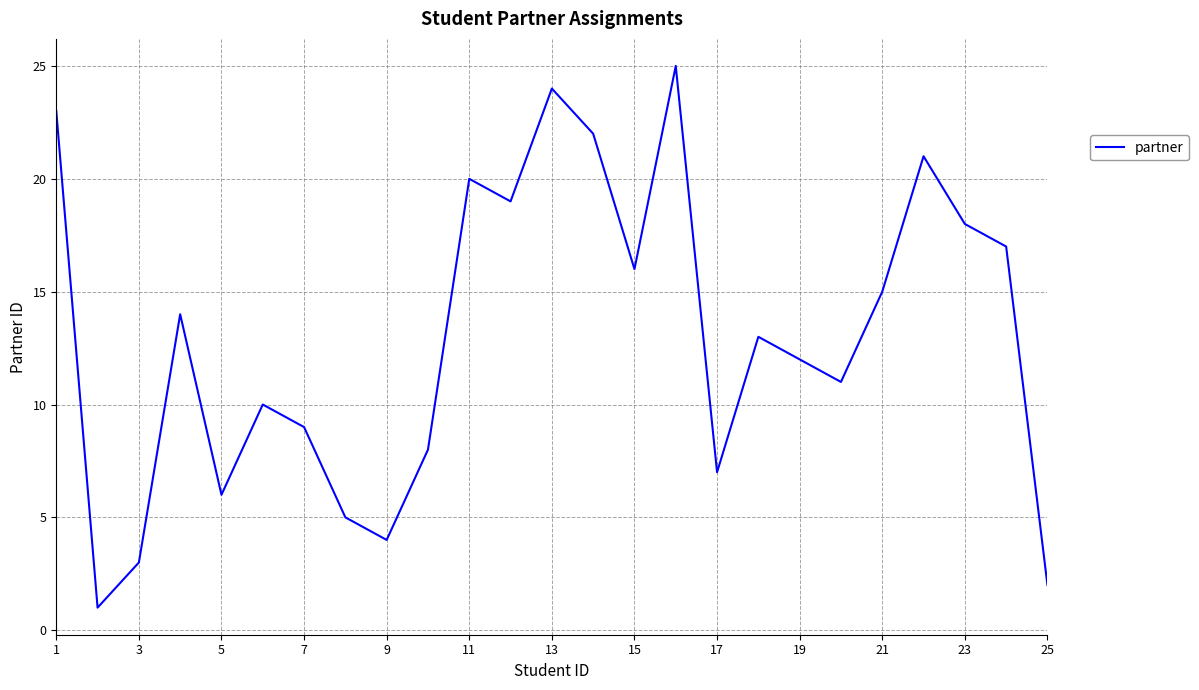

What is the greatest value displayed?

25